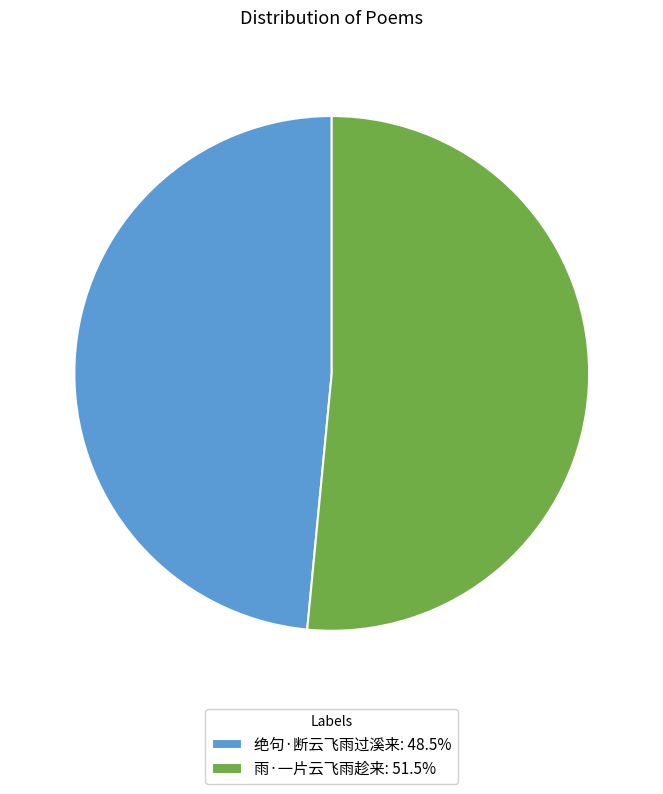

Is the sum of 雨·一片云飞雨趁来: 51.5% and 绝句·断云飞雨过溪来: 48.5% greater than half?

Yes